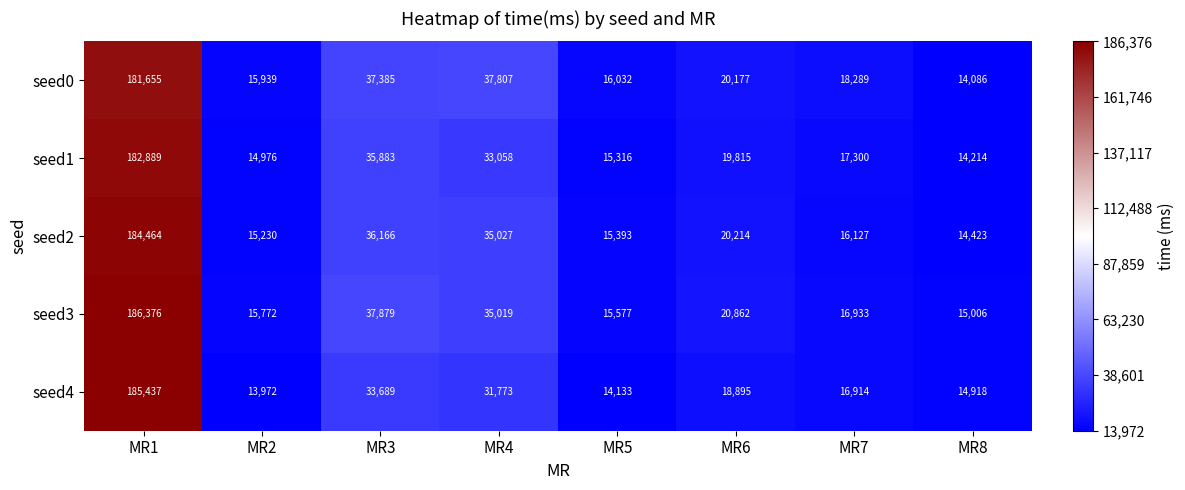

Between MR2 and MR5, which series saw the biggest shift?

seed1